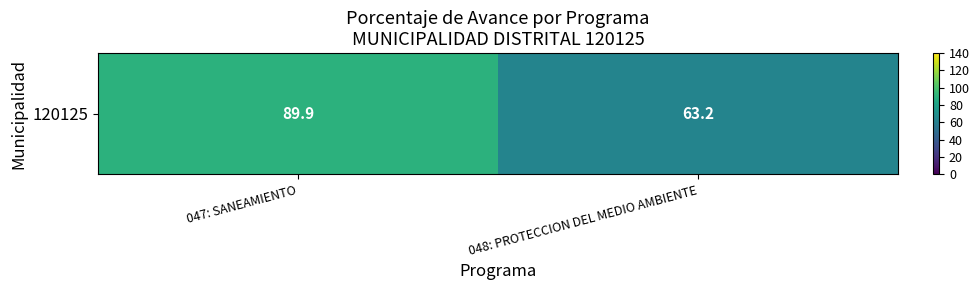

Rank the categories by value from highest to lowest.

047: SANEAMIENTO, 048: PROTECCION DEL MEDIO AMBIENTE